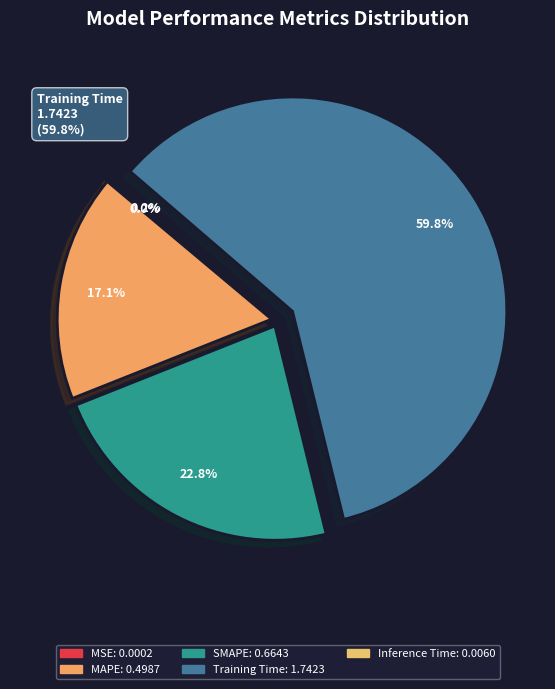

Count the number of slices in the pie.

5